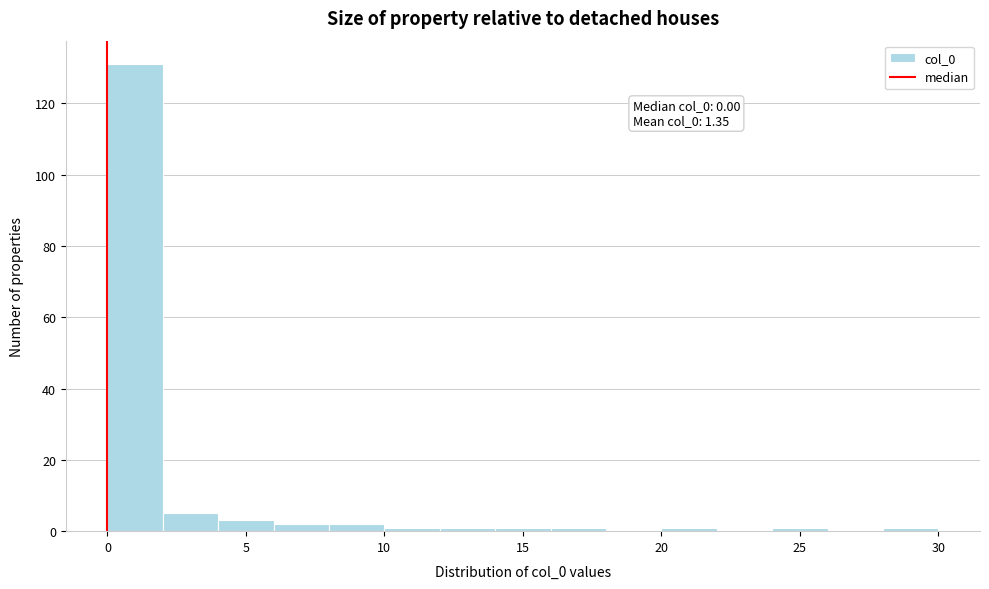

Over which range of the x-axis is the bar tallest?

0 to 2